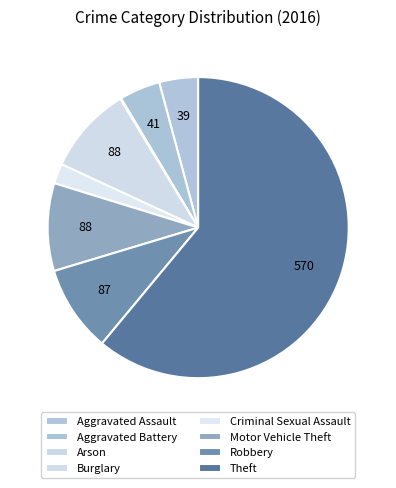

How much of the chart is everything except Arson?

99.9%